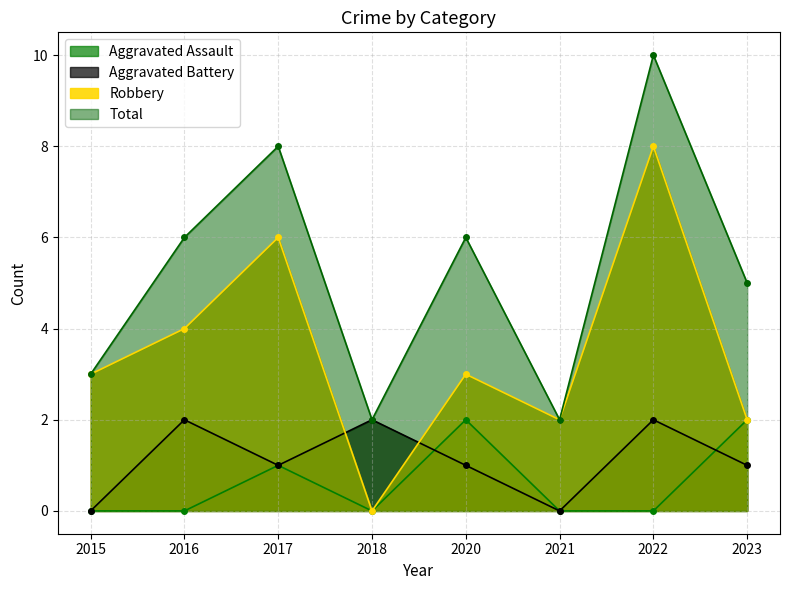

Which category has the highest value in the Robbery series?

2022